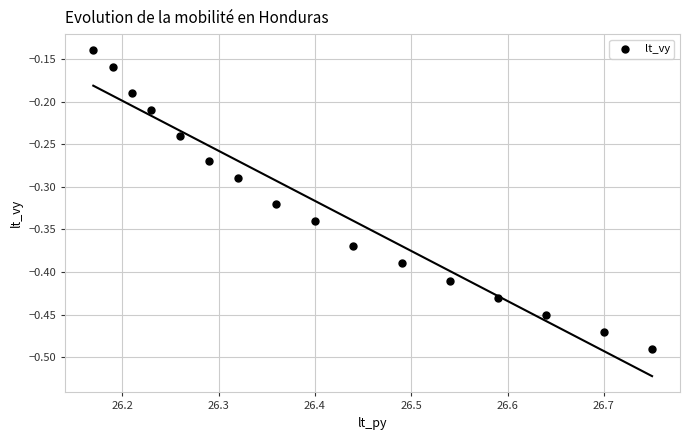

What is the range of X values (max minus min)?

0.6